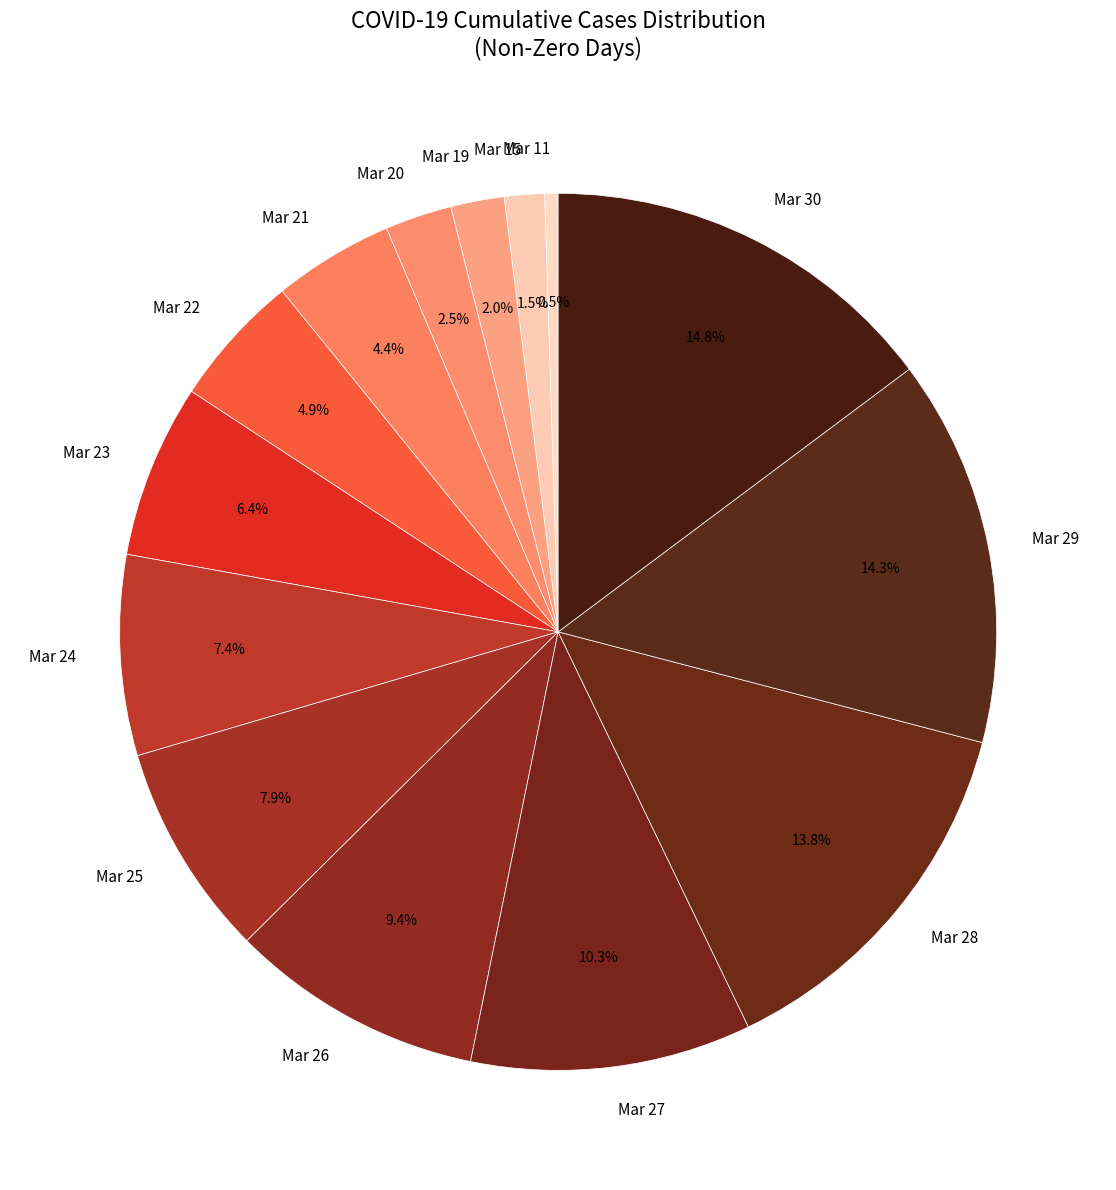

How much of the chart is everything except Mar 24?

92.6%